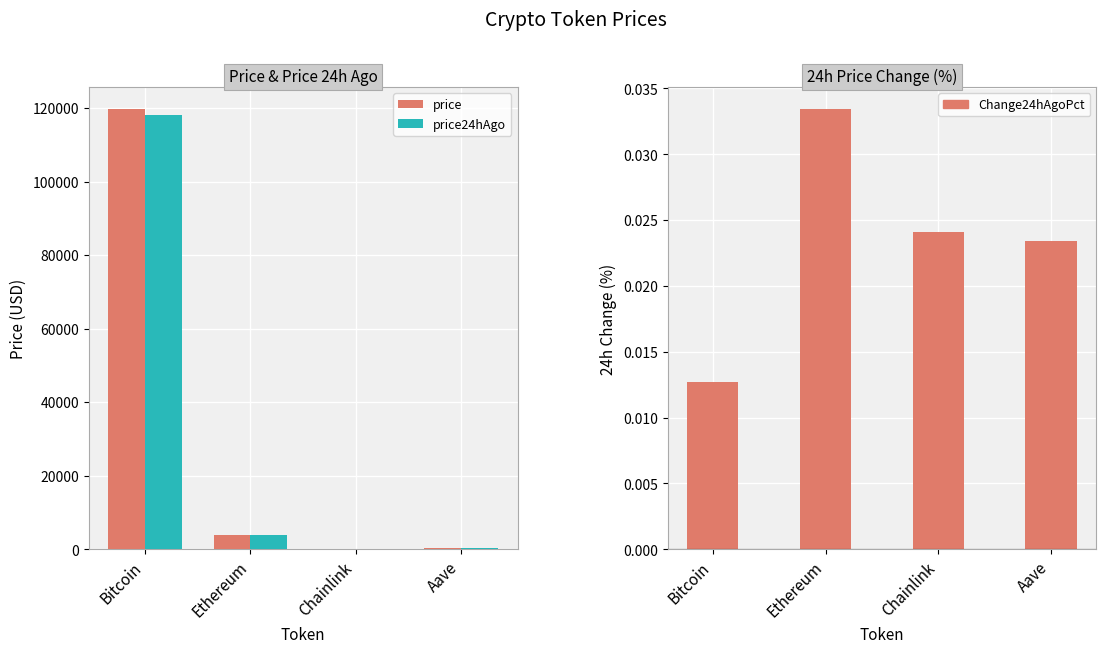

The Change24hAgoPct series shows 0.0 at Ethereum. True or false?

True